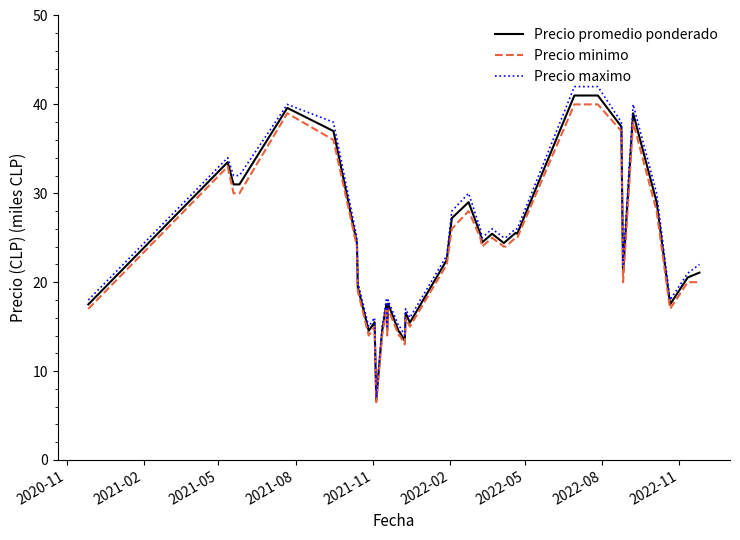

Which series has the widest spread of values?

Precio maximo